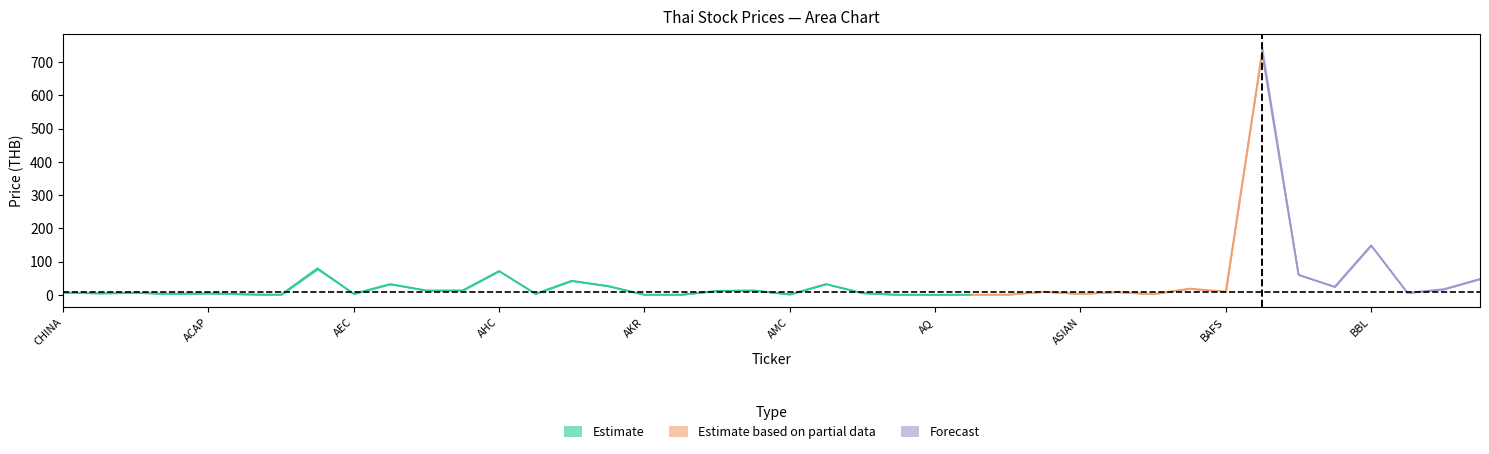

What is the label of the 8th point from the left?

ADVANC